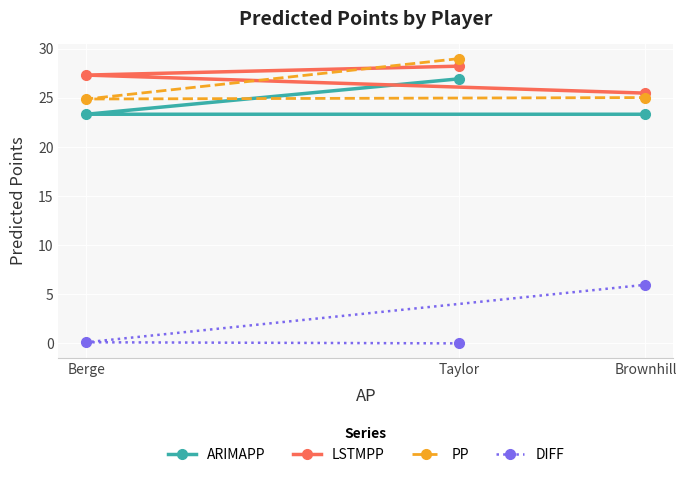

Count the number of data series in this chart.

4